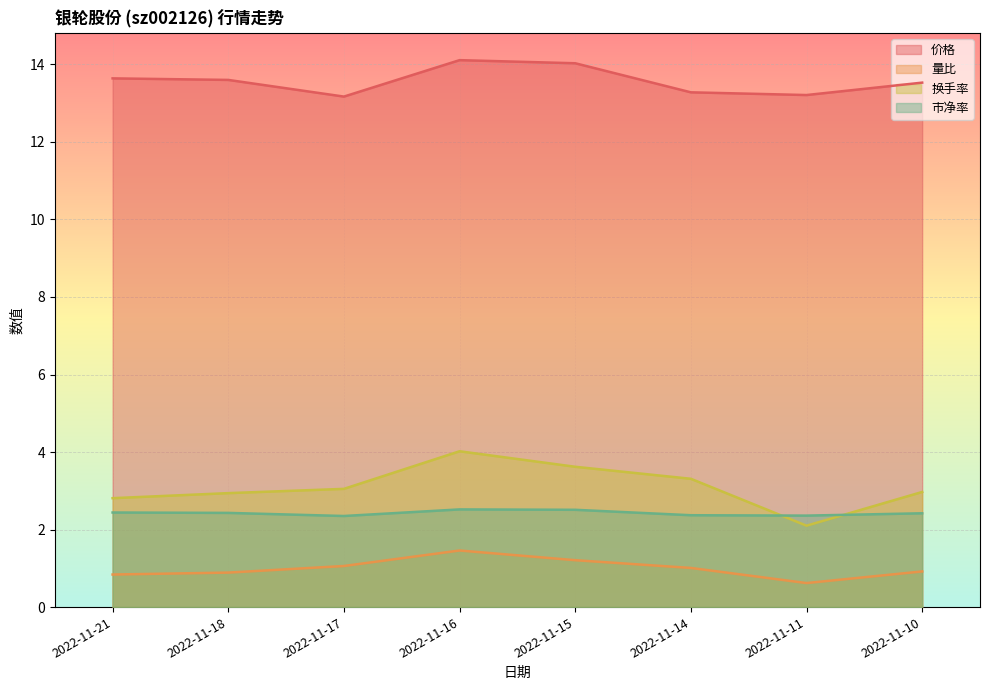

In 换手率, how many points are lower than both neighbors (excluding endpoints)?

1